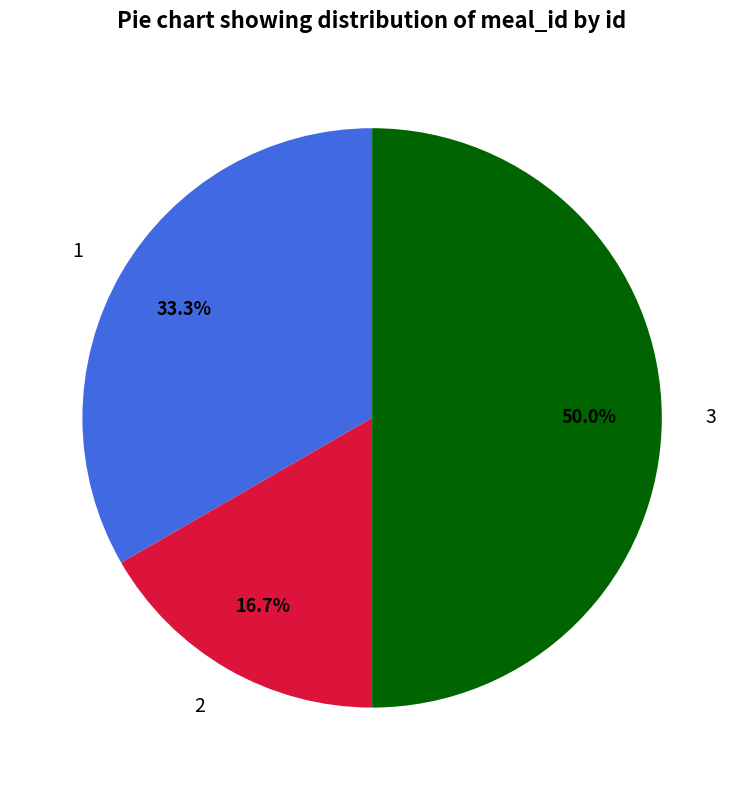

Which slice is the smallest?

2